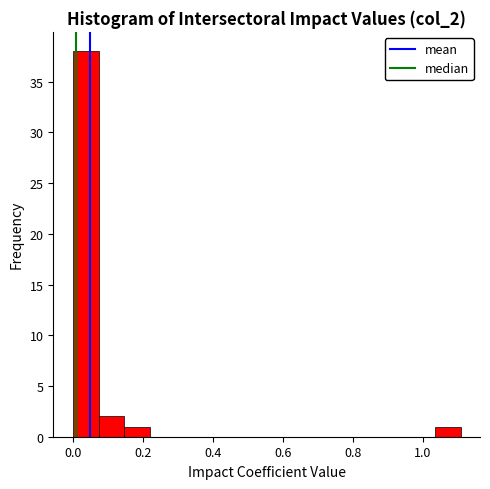

Around what value on the x-axis is the tallest bar? Give the approximate position of its centre, as read against the axis.

0.04